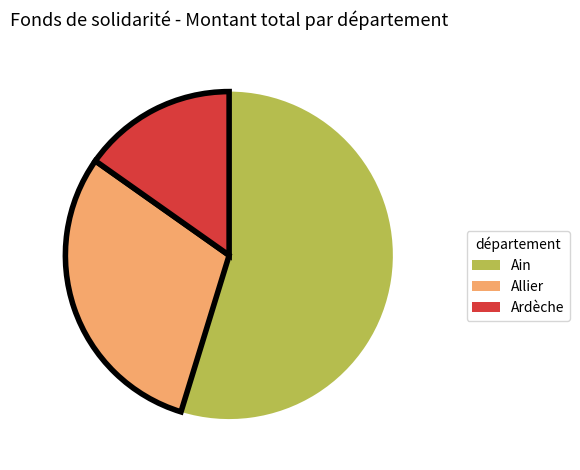

Is there a majority slice in this chart?

Yes